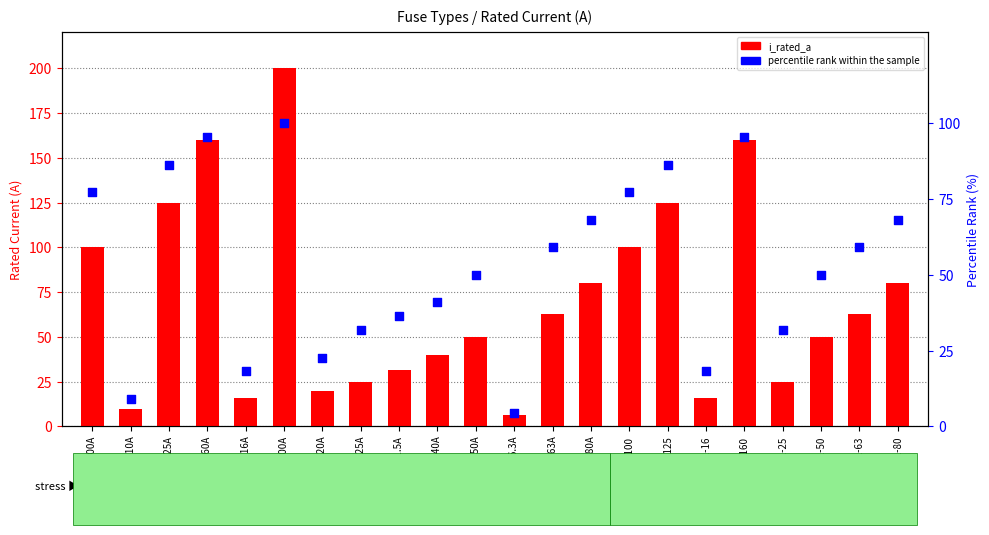

Which series reaches the maximum Y coordinate?

i_rated_a